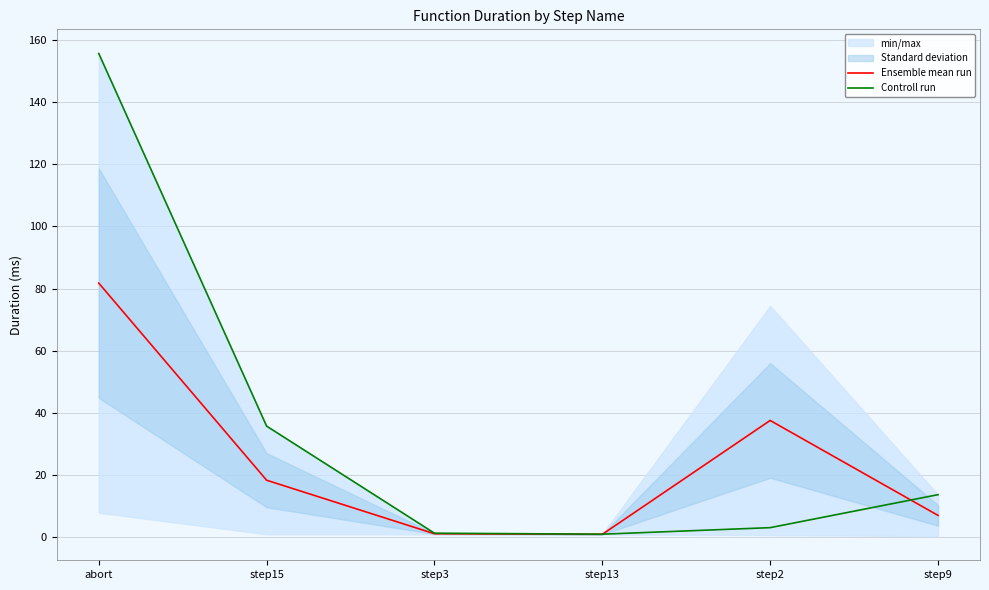

At which label is Controll run closest to 78?

step15